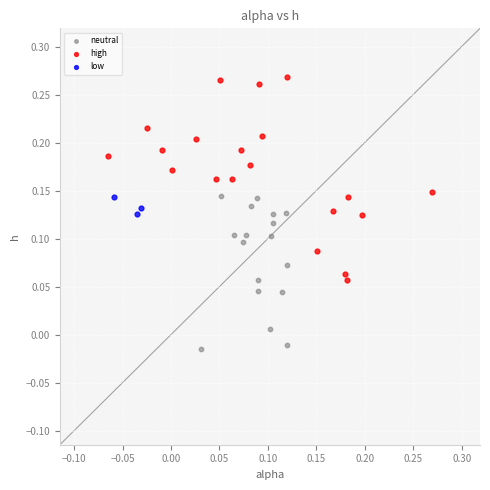

Which series contains the lowest Y value?

neutral